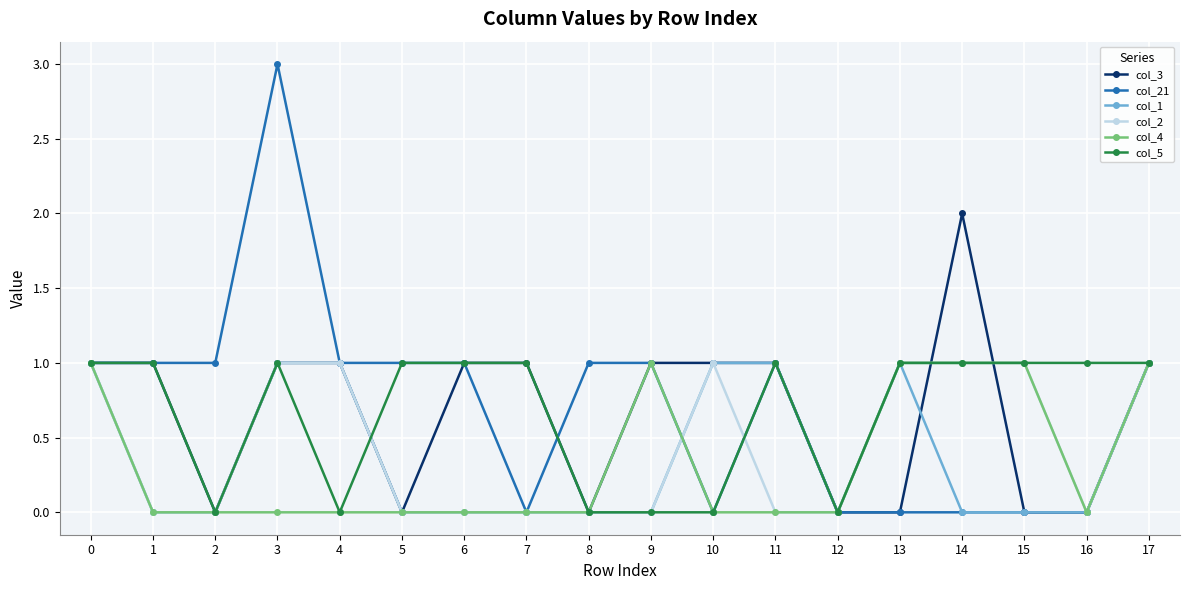

The col_21 series shows 1 at 5. True or false?

True